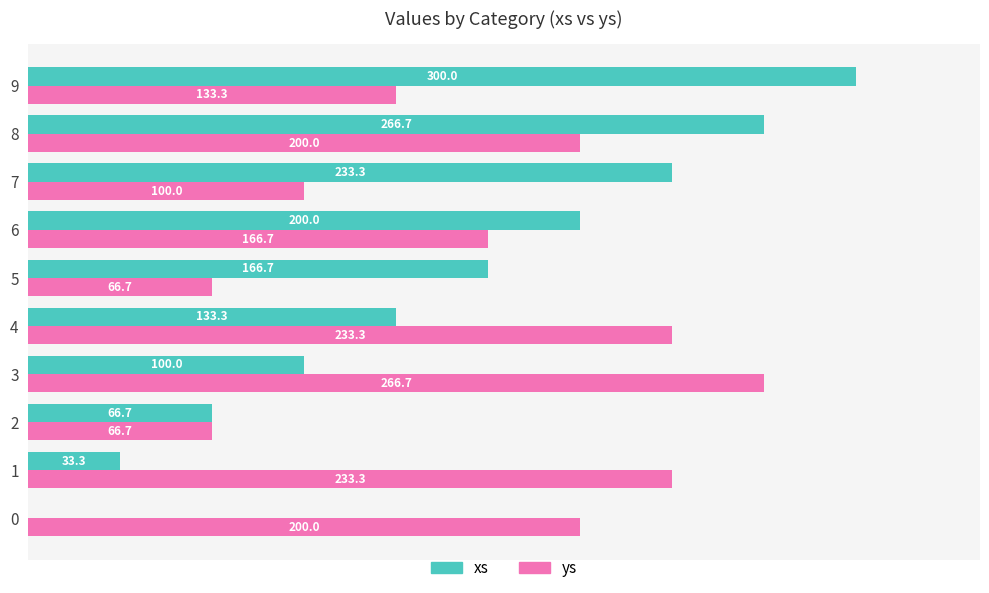

Between 2 and 4, which series saw the biggest shift?

ys